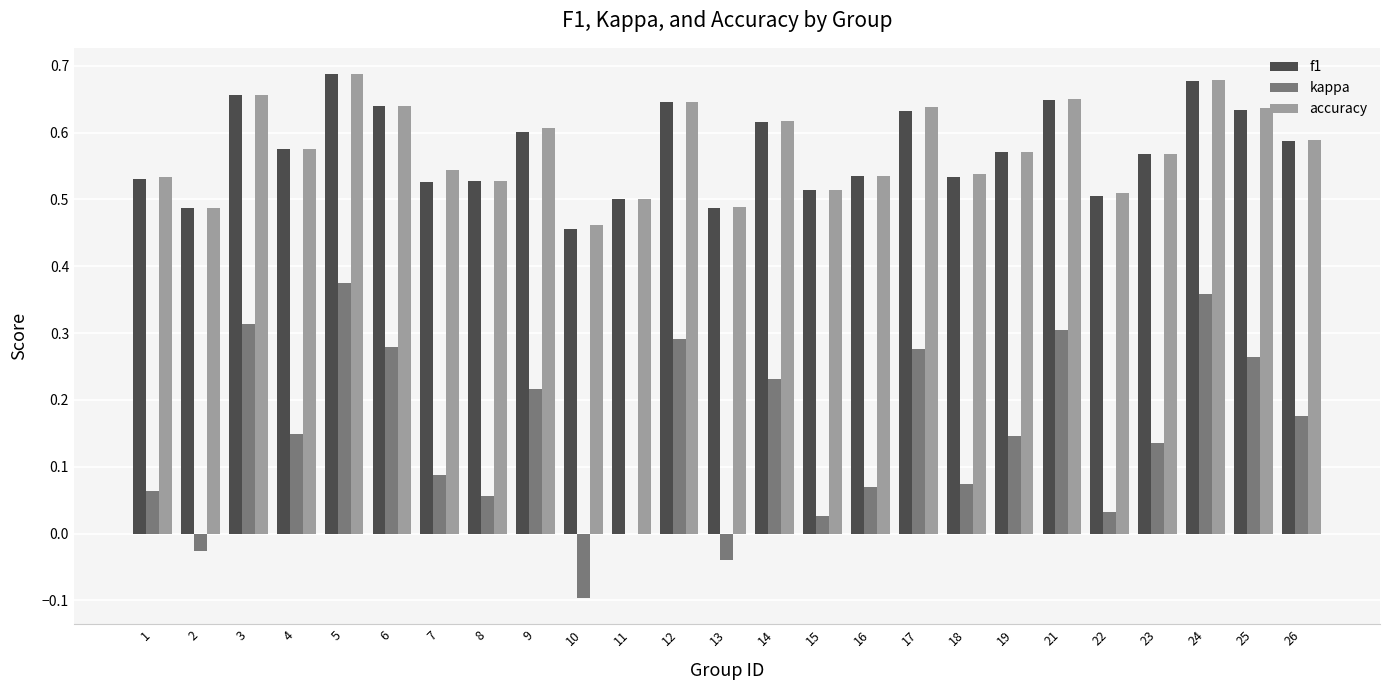

Is the value of f1 at 13 greater than the value of kappa at 26?

Yes